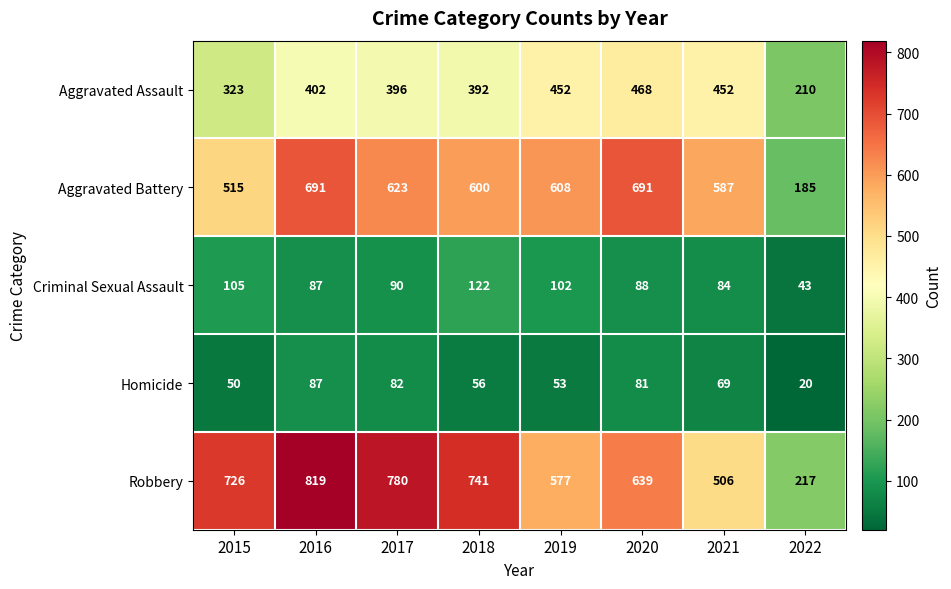

Rank the series by their maximum value, from lowest to highest.

Homicide, Criminal Sexual Assault, Aggravated Assault, Aggravated Battery, Robbery